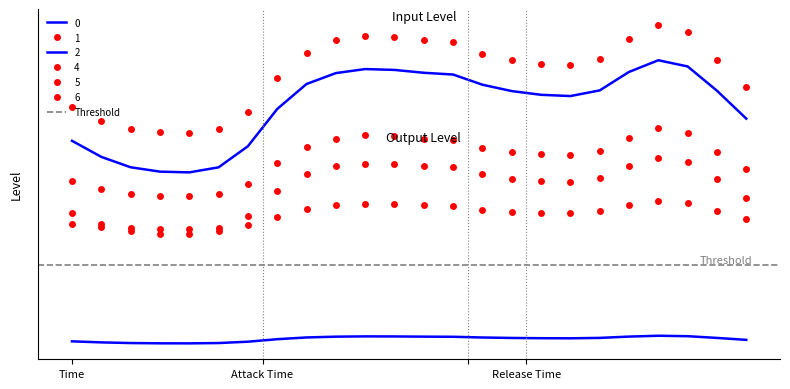

True or false: 0 and 1 cross at least once.

False